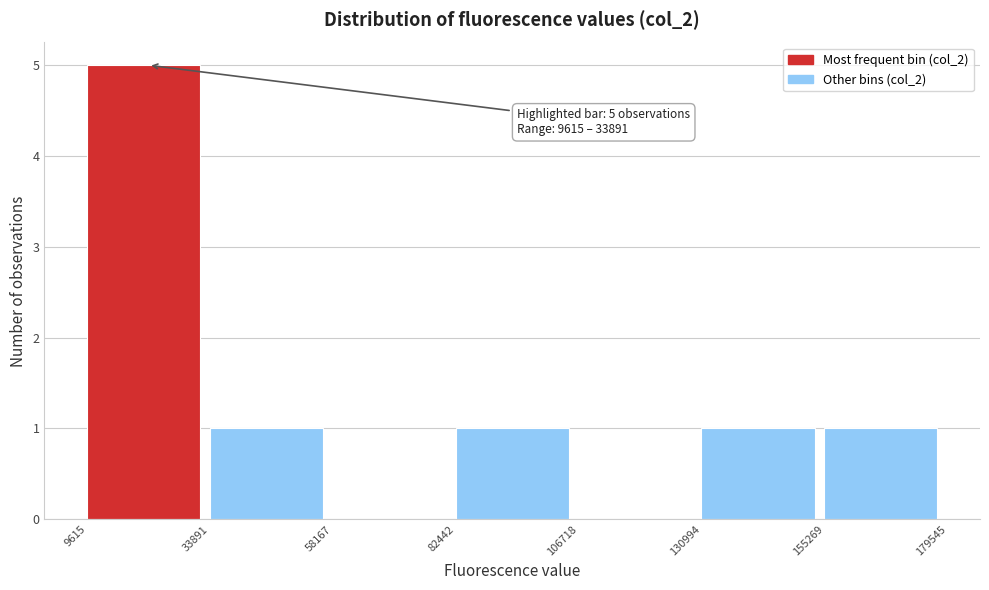

Which range on the x-axis has the tallest bar?

9615 to 33891